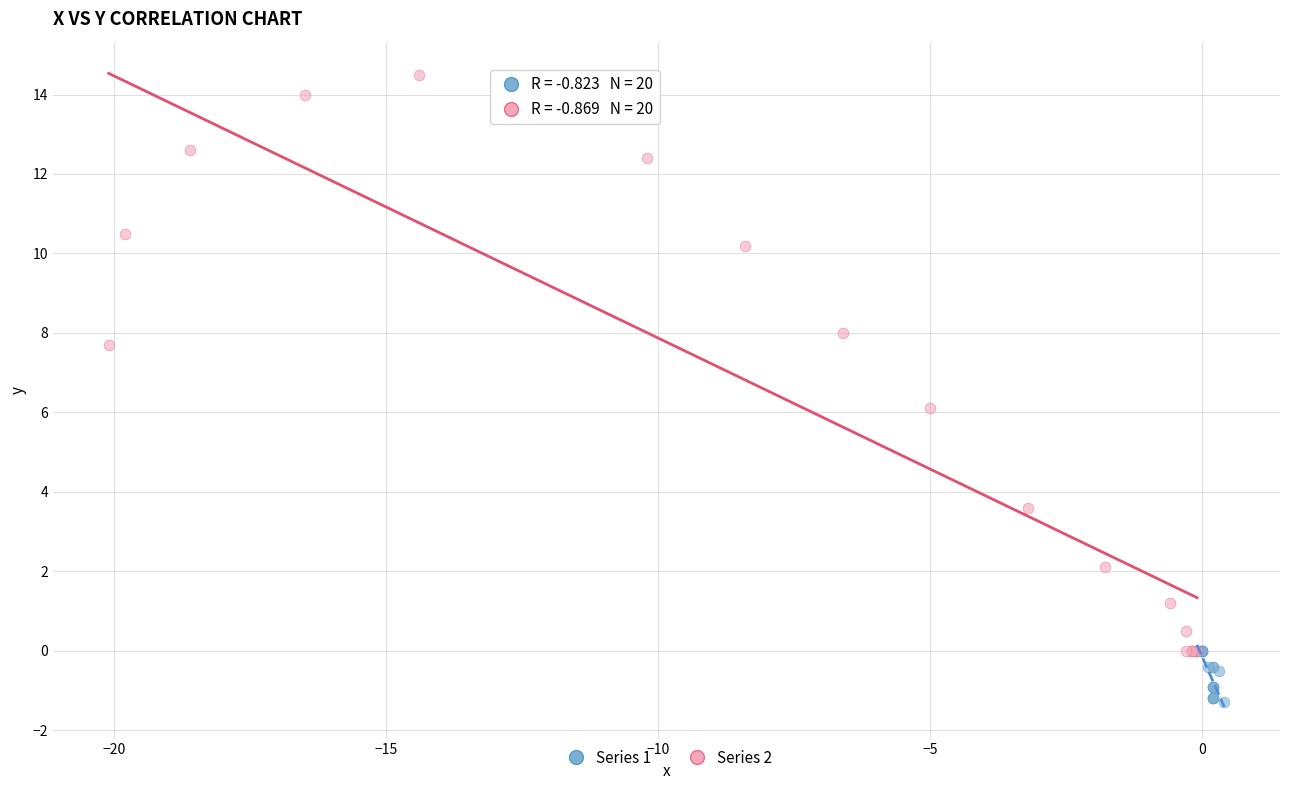

Which series has the largest Y range (max minus min)?

Series 2